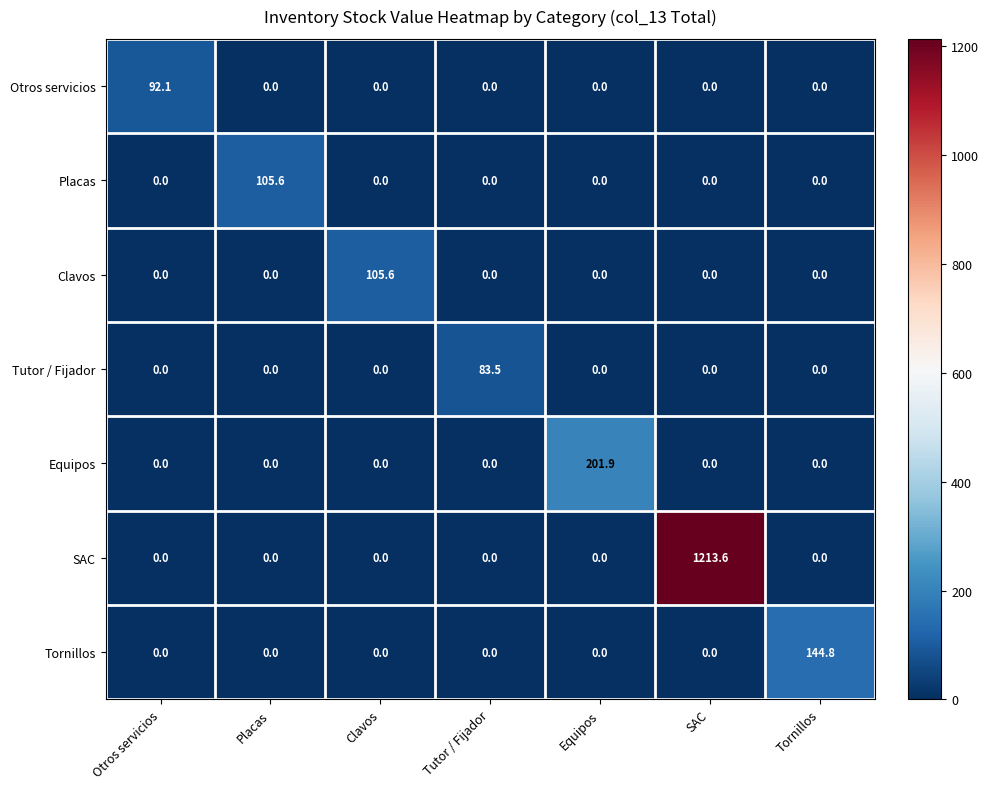

How many data points in Equipos are above 0?

1